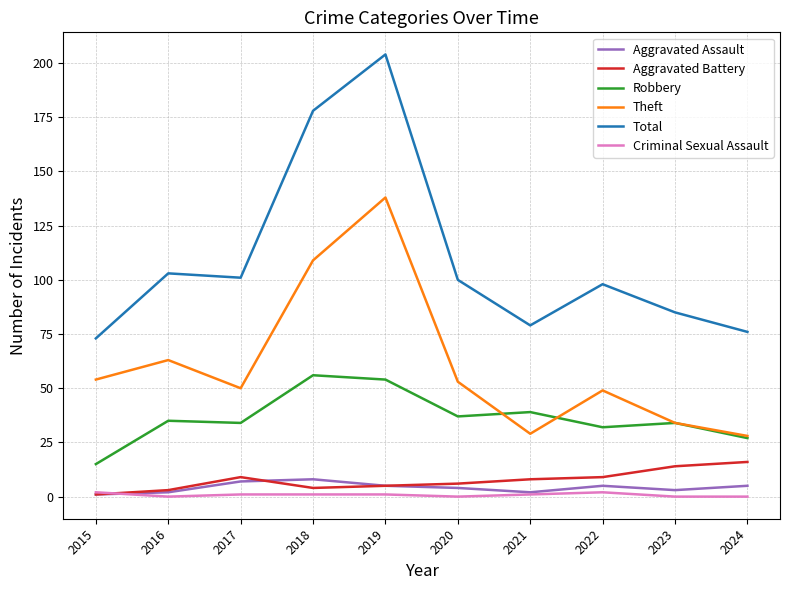

The value of Total at 2019 is 204. True or false?

True